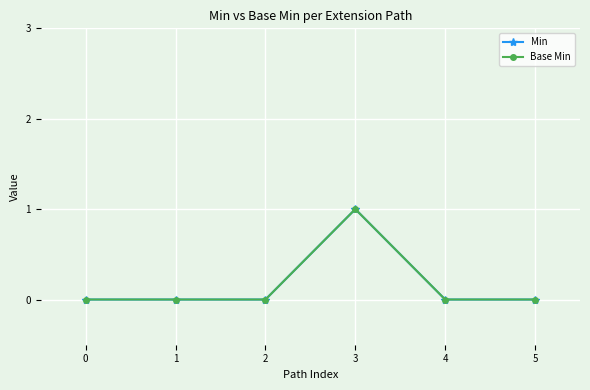

Does the chart have visible grid lines?

Yes